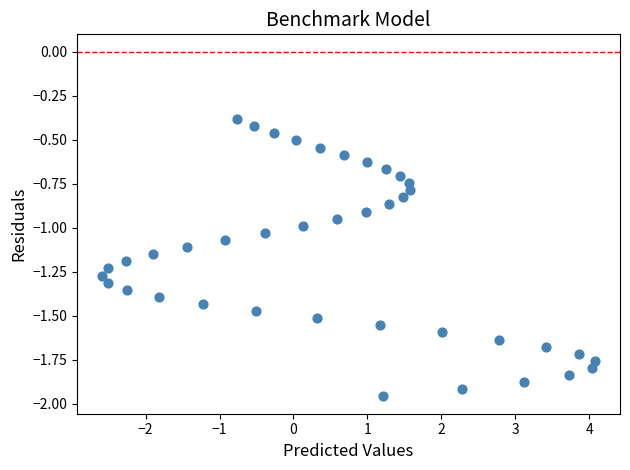

What is the range of X values (max minus min)?

6.7